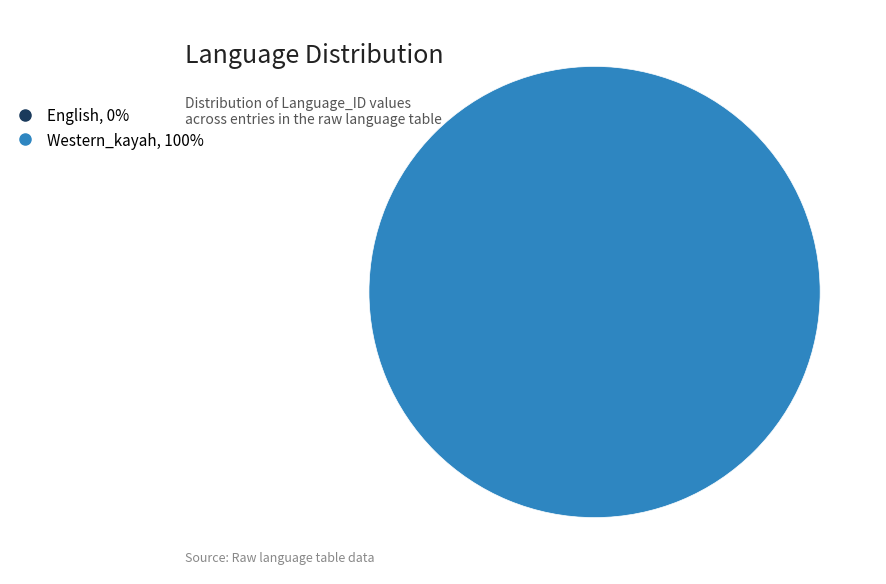

To the nearest percent, what is the combined percentage of Western_kayah and English?

100%